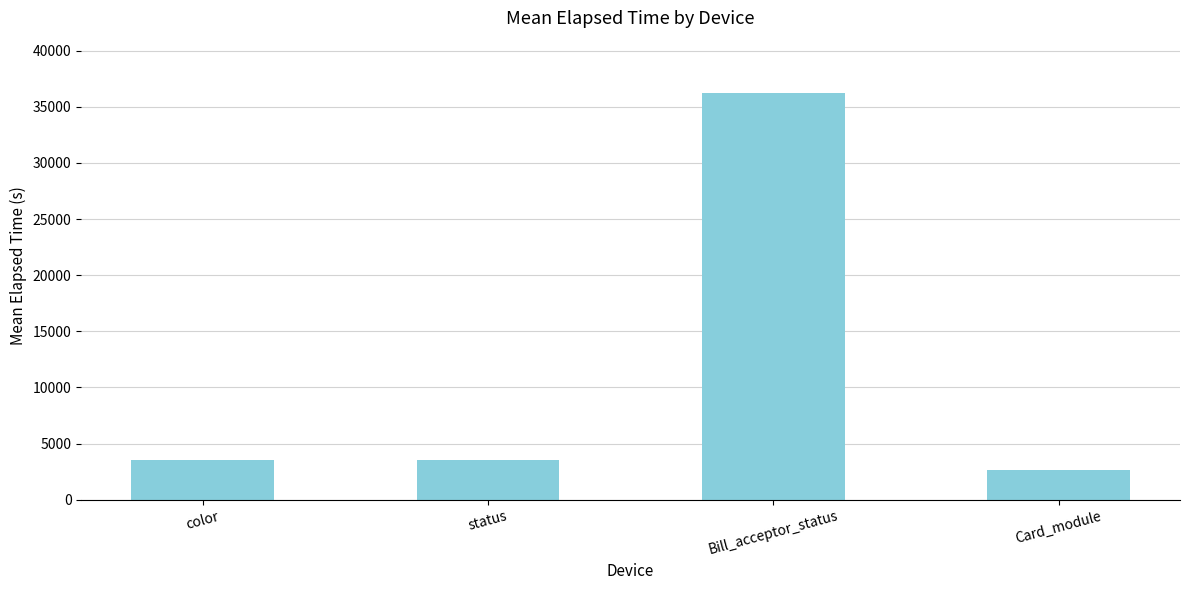

What is the label of the 2nd bar from the left?

status